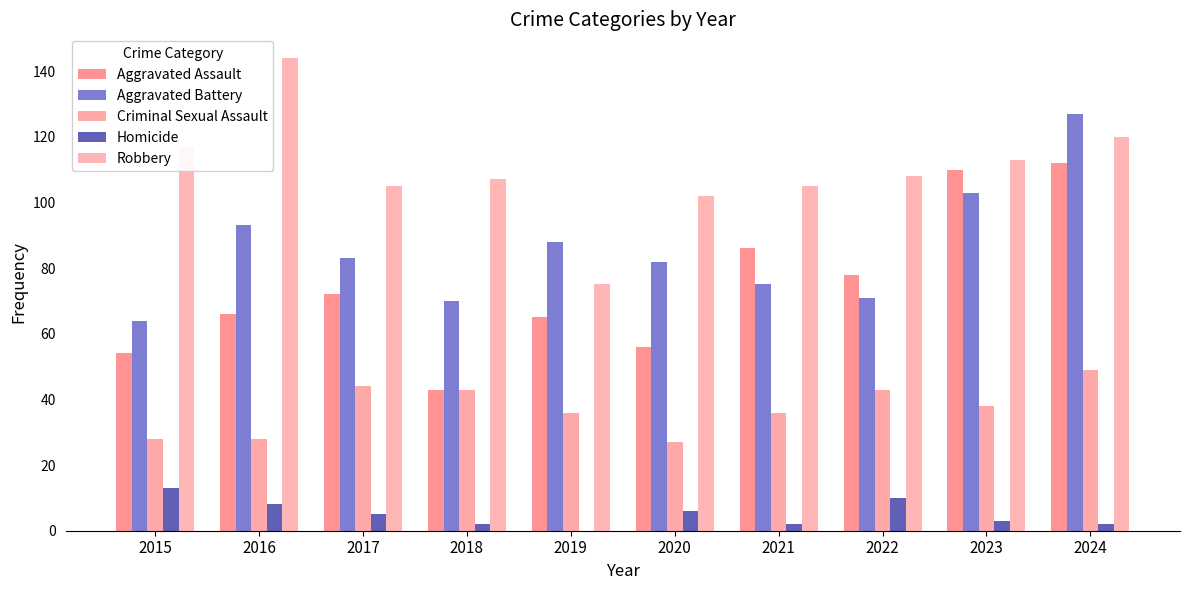

Which has a higher value, 2024 or 2018?

2024